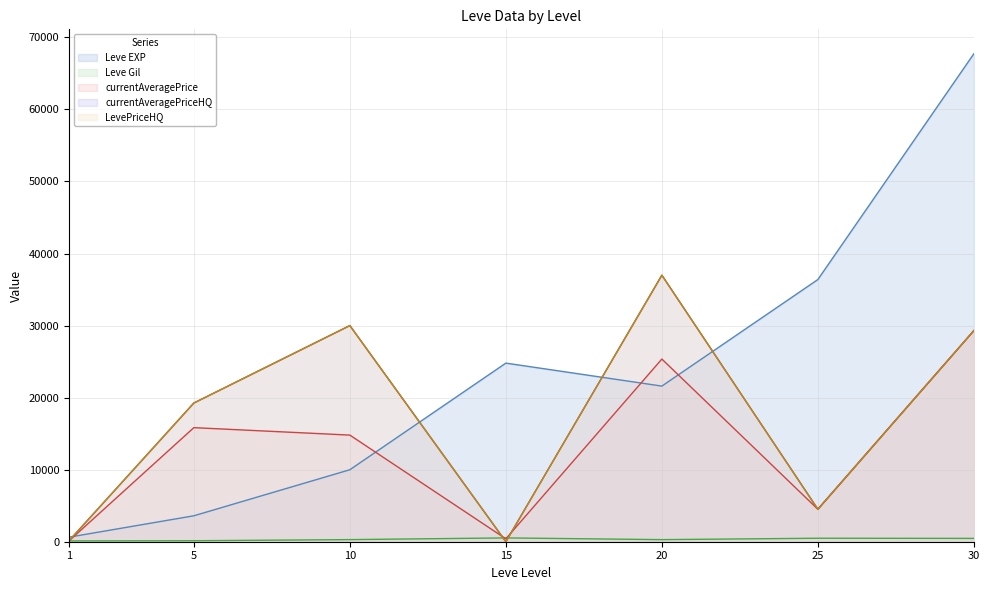

Reading left to right, list all the values displayed in this chart.

Leve EXP: 630.0	3600.0	9990.0	24790.0	21600.0	36390.0	67730.0
Leve Gil: 113.0	139.0	293.0	529.0	290.0	485.0	463.0
currentAveragePrice: 116.2	15833.0	14799.2	404.0	25354.7	4505.0	29299.3
currentAveragePriceHQ: 131.0	19249.5	29999.5	0.0	36990.0	4505.0	29299.3
LevePriceHQ: 131.0	19249.5	29999.5	0.0	36990.0	4505.0	29299.3